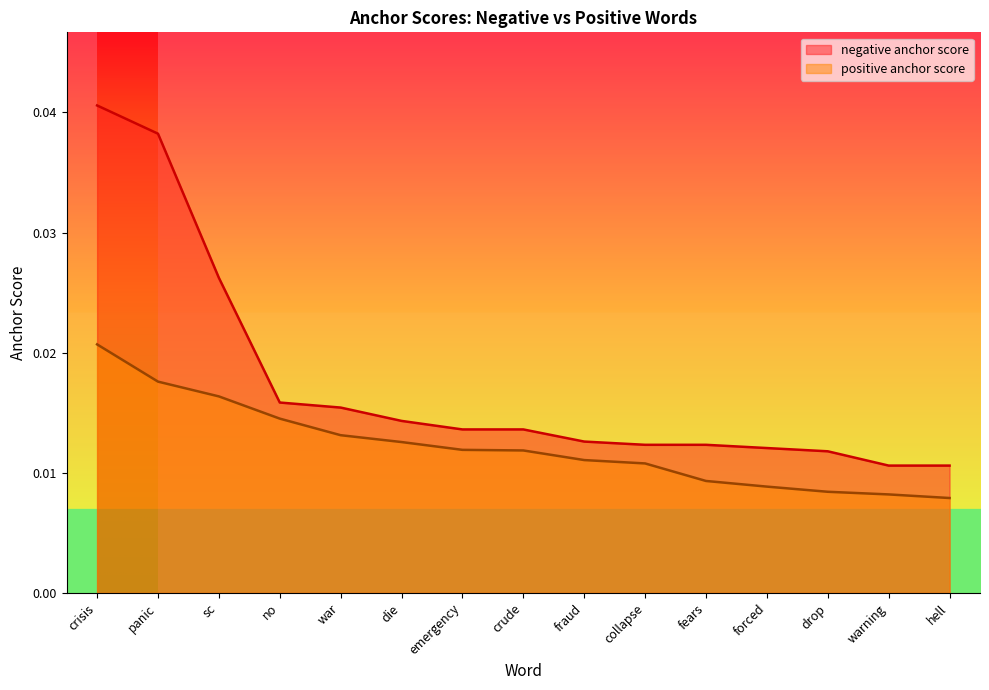

Which series has the largest range (max minus min)?

negative anchor score